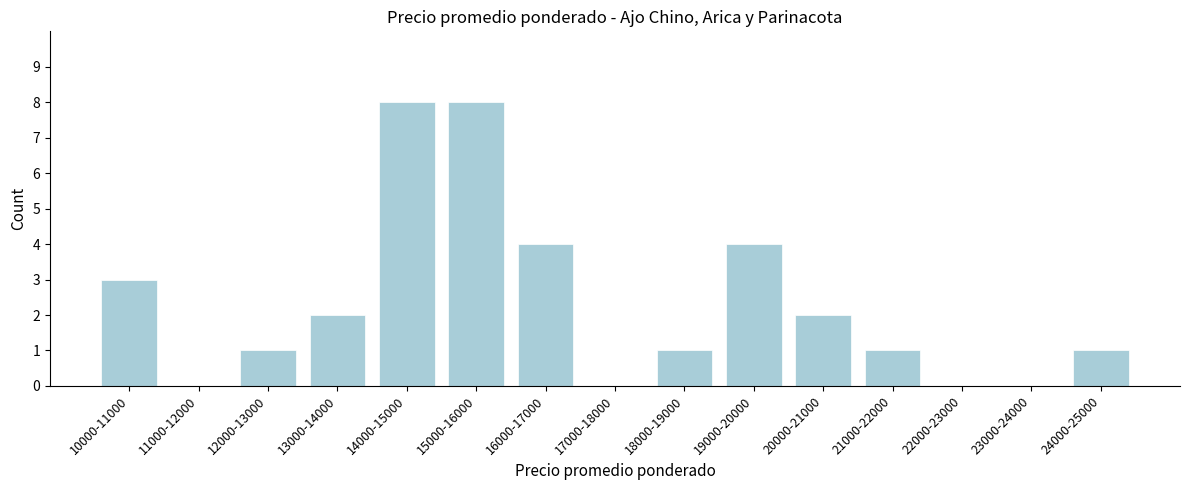

Reading left to right, list all the values displayed in this chart.

10000-11000=3	11000-12000=0	12000-13000=1	13000-14000=2	14000-15000=8	15000-16000=8	16000-17000=4	17000-18000=0	18000-19000=1	19000-20000=4	20000-21000=2	21000-22000=1	22000-23000=0	23000-24000=0	24000-25000=1